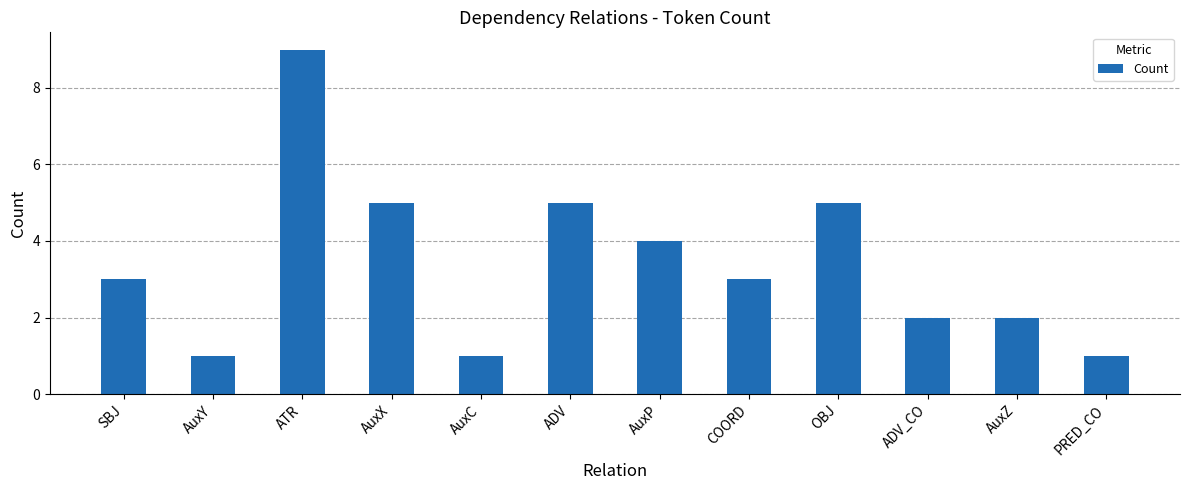

Reading left to right, list all the values displayed in this chart.

3	1	9	5	1	5	4	3	5	2	2	1